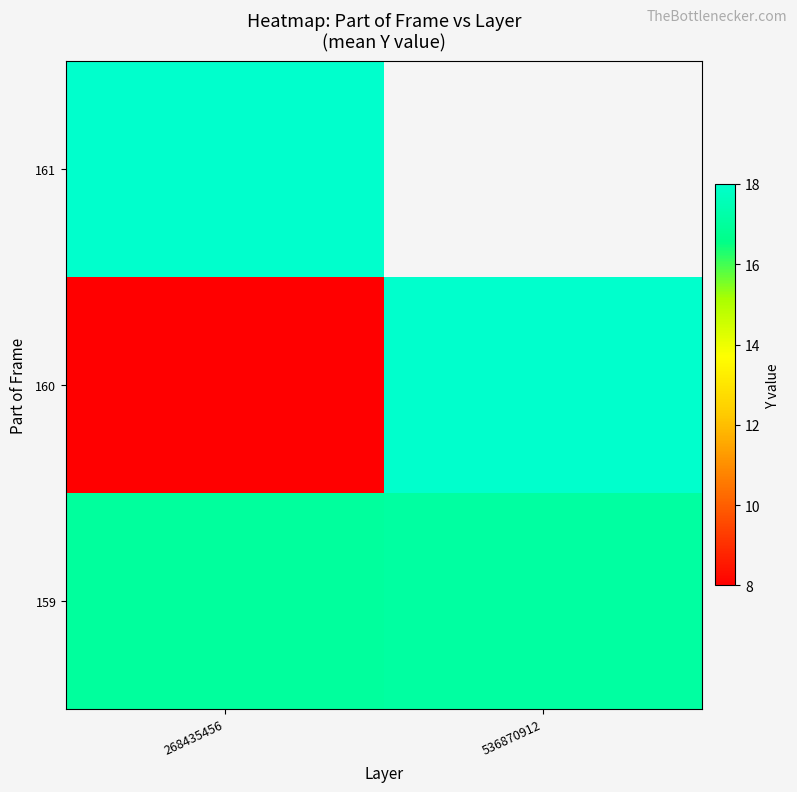

What is the greatest value displayed?

18.0